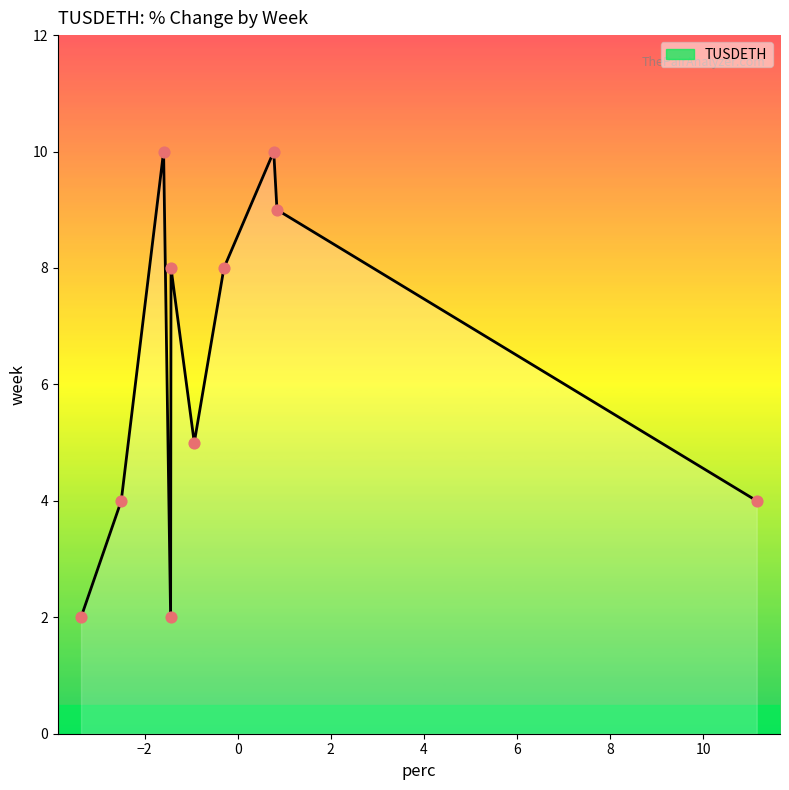

What is the maximum value shown in the chart?

10